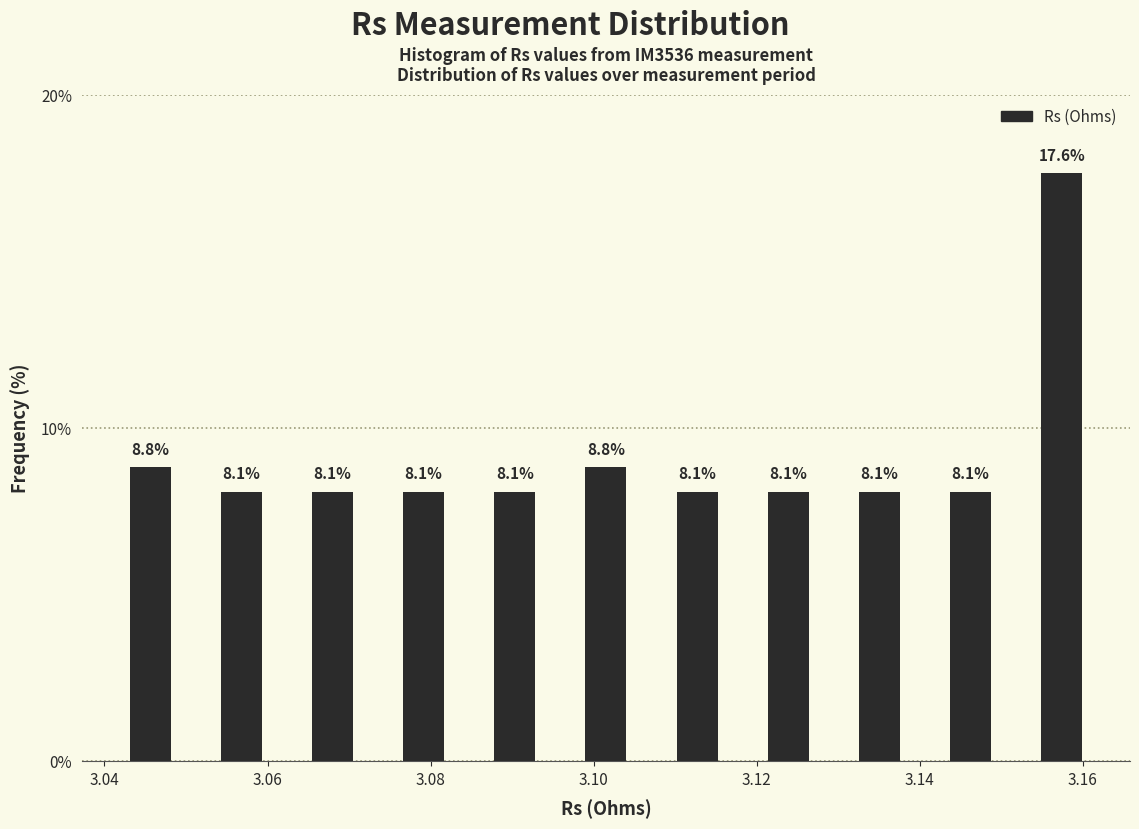

Reading left to right, list every bar in this chart as the range it spans on the x-axis followed by its height. The bar edges are not printed on the chart, so give them approximately, as read against the axis.

3.040 to 3.052: 8.8
3.052 to 3.062: 8.1
3.062 to 3.074: 8.1
3.074 to 3.084: 8.1
3.084 to 3.096: 8.1
3.096 to 3.108: 8.8
3.108 to 3.118: 8.1
3.118 to 3.130: 8.1
3.130 to 3.140: 8.1
3.140 to 3.152: 8.1
3.152 to 3.164: 17.6